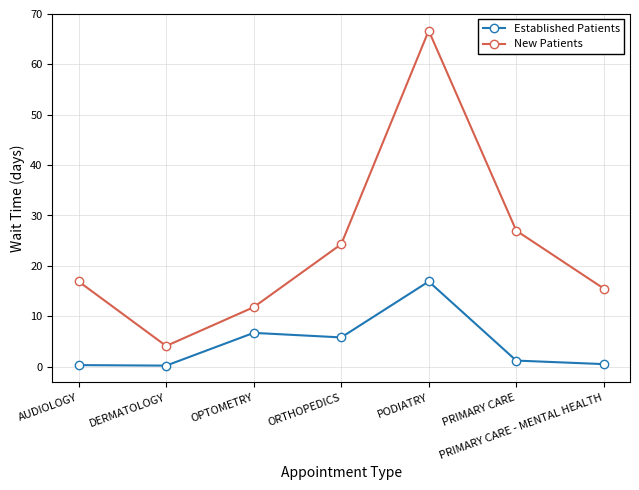

At ORTHOPEDICS, list the series in order from smallest to largest.

Established Patients, New Patients